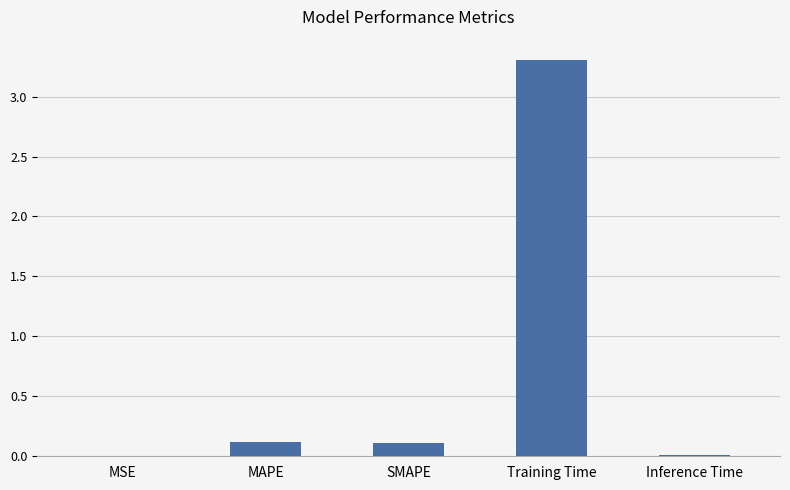

What is the sum of all values?

3.5